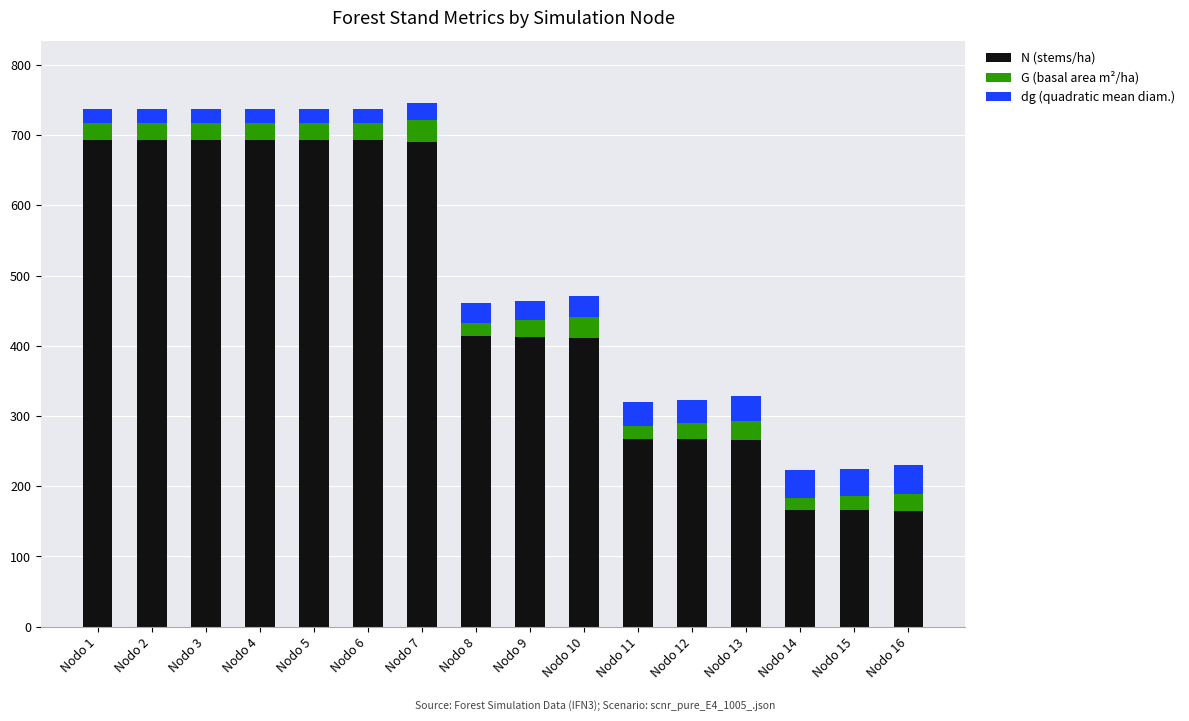

Does the chart contain any negative values?

No